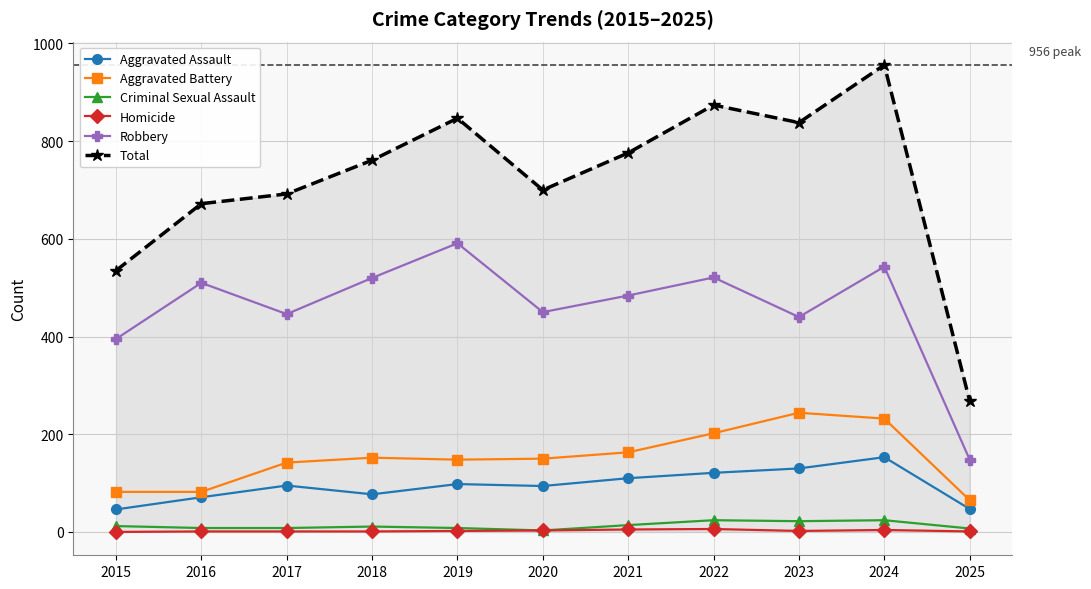

How many lines are shown in the chart?

6